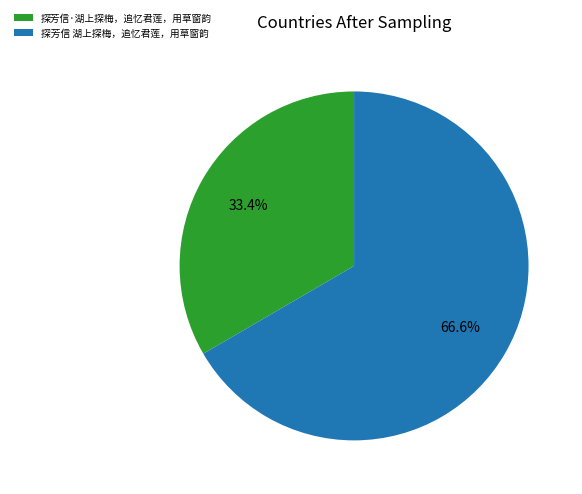

To the nearest percent, what is the combined percentage of 探芳信·湖上探梅，追忆君莲，用草窗韵 and 探芳信 湖上探梅，追忆君莲，用草窗韵?

100%